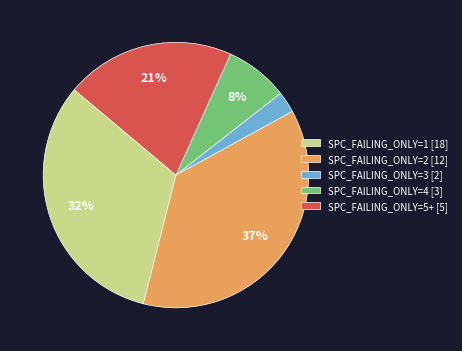

True or false: SPC_FAILING_ONLY=3 [2] accounts for 3% of the total.

True